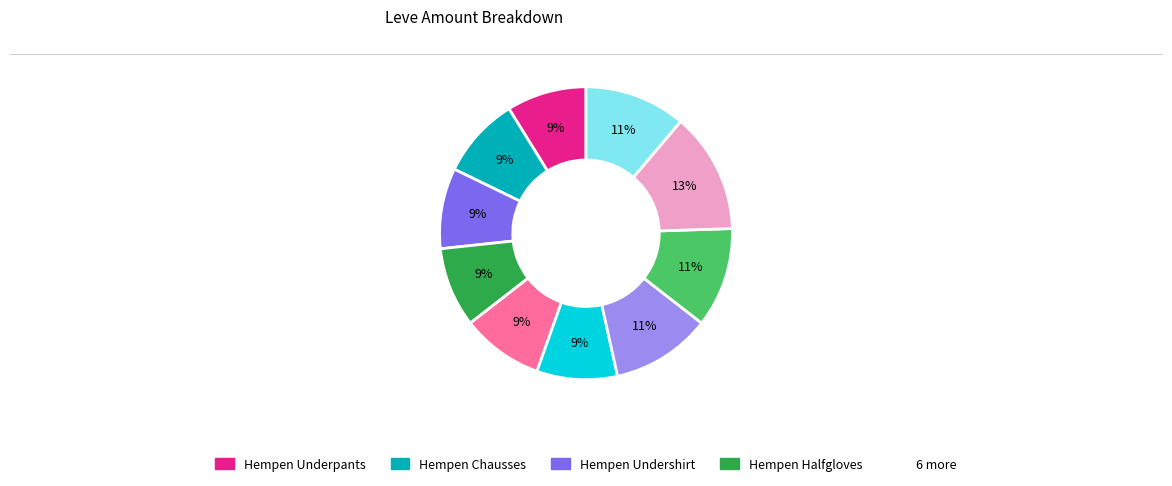

To the nearest percent, what is the average slice percentage?

10%